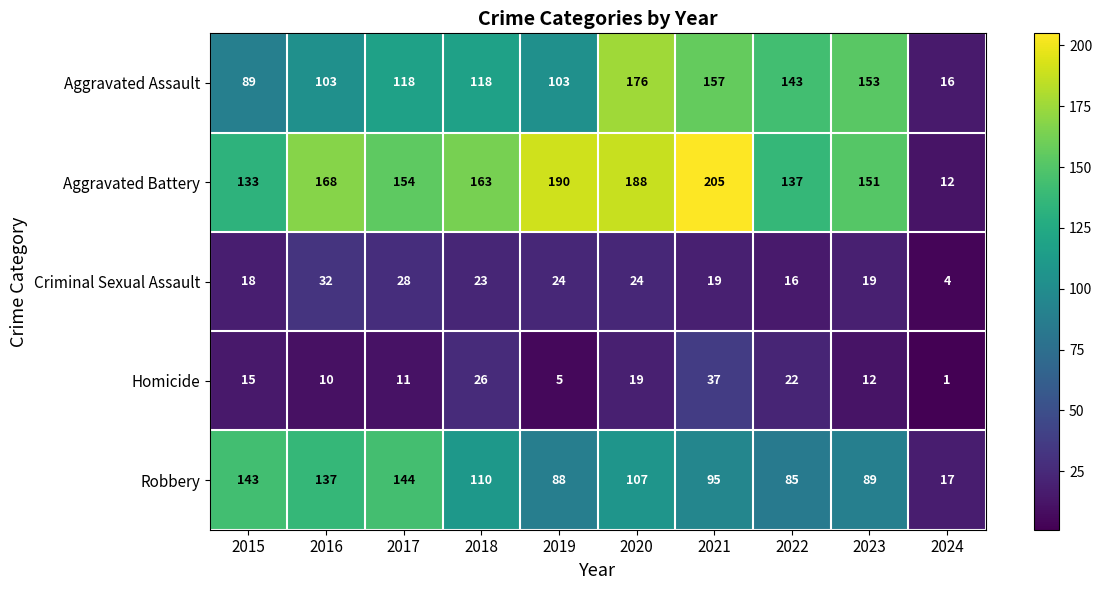

How many series are shown in this chart?

5